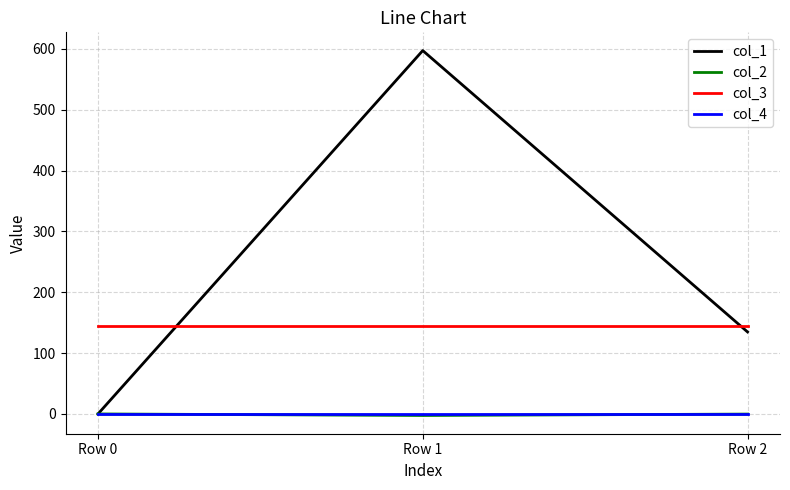

True or false: col_3 has a value of 144.0 at Row 2.

True